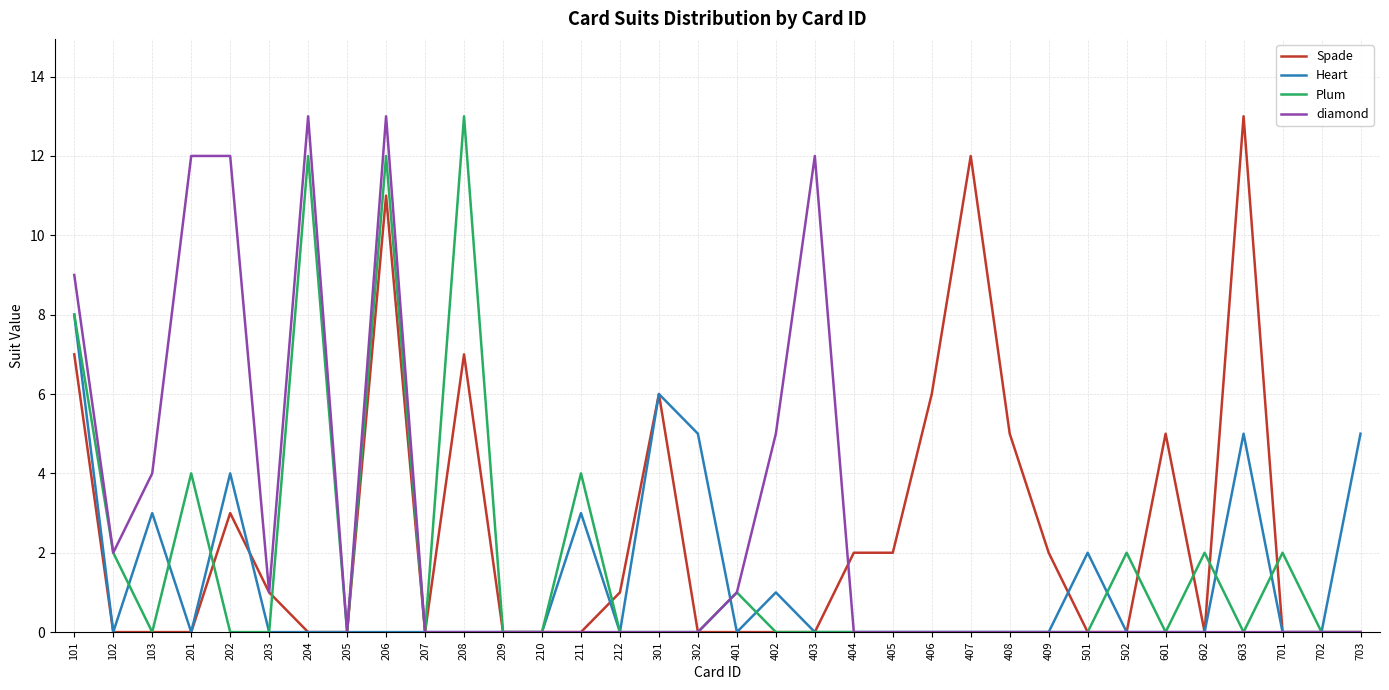

Which category has the highest value in the Heart series?

101